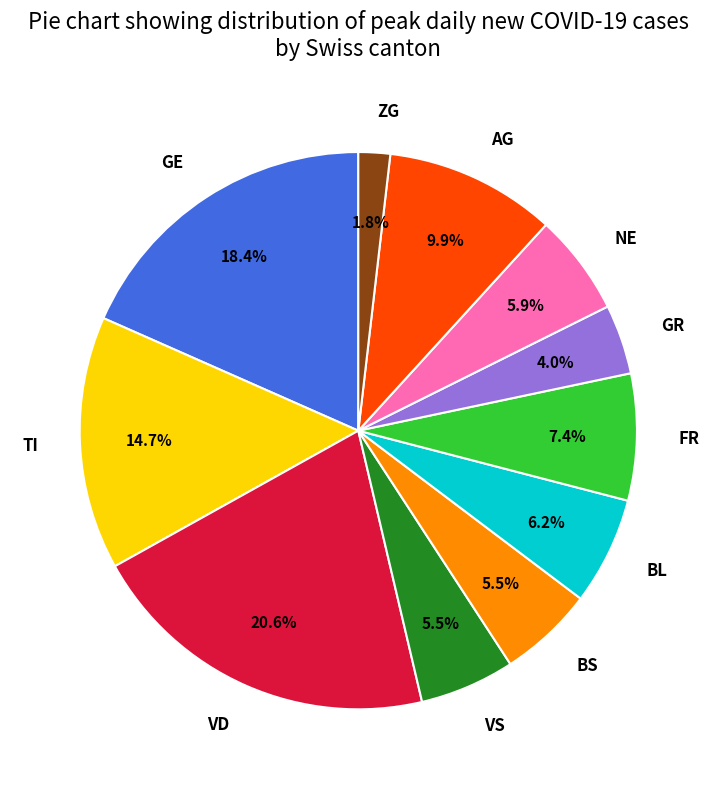

Which category has the biggest portion of the pie?

VD